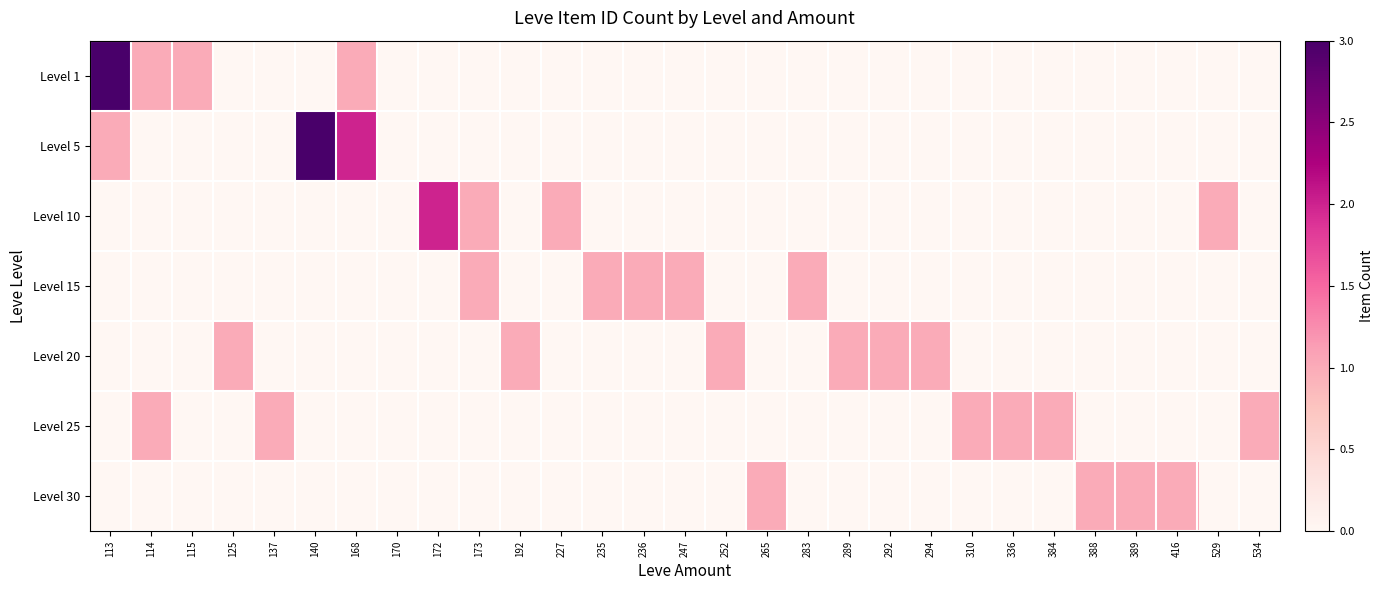

Reading left to right, list all the values displayed in this chart.

Level 1: 113=3	114=1	115=1	125=0	137=0	140=0	168=1	170=0	172=0	173=0	192=0	227=0	235=0	236=0	247=0	252=0	265=0	283=0	289=0	292=0	294=0	310=0	336=0	384=0	388=0	389=0	416=0	529=0	534=0
Level 5: 113=1	114=0	115=0	125=0	137=0	140=3	168=2	170=0	172=0	173=0	192=0	227=0	235=0	236=0	247=0	252=0	265=0	283=0	289=0	292=0	294=0	310=0	336=0	384=0	388=0	389=0	416=0	529=0	534=0
Level 10: 113=0	114=0	115=0	125=0	137=0	140=0	168=0	170=0	172=2	173=1	192=0	227=1	235=0	236=0	247=0	252=0	265=0	283=0	289=0	292=0	294=0	310=0	336=0	384=0	388=0	389=0	416=0	529=1	534=0
Level 15: 113=0	114=0	115=0	125=0	137=0	140=0	168=0	170=0	172=0	173=1	192=0	227=0	235=1	236=1	247=1	252=0	265=0	283=1	289=0	292=0	294=0	310=0	336=0	384=0	388=0	389=0	416=0	529=0	534=0
Level 20: 113=0	114=0	115=0	125=1	137=0	140=0	168=0	170=0	172=0	173=0	192=1	227=0	235=0	236=0	247=0	252=1	265=0	283=0	289=1	292=1	294=1	310=0	336=0	384=0	388=0	389=0	416=0	529=0	534=0
Level 25: 113=0	114=1	115=0	125=0	137=1	140=0	168=0	170=0	172=0	173=0	192=0	227=0	235=0	236=0	247=0	252=0	265=0	283=0	289=0	292=0	294=0	310=1	336=1	384=1	388=0	389=0	416=0	529=0	534=1
Level 30: 113=0	114=0	115=0	125=0	137=0	140=0	168=0	170=0	172=0	173=0	192=0	227=0	235=0	236=0	247=0	252=0	265=1	283=0	289=0	292=0	294=0	310=0	336=0	384=0	388=1	389=1	416=1	529=0	534=0